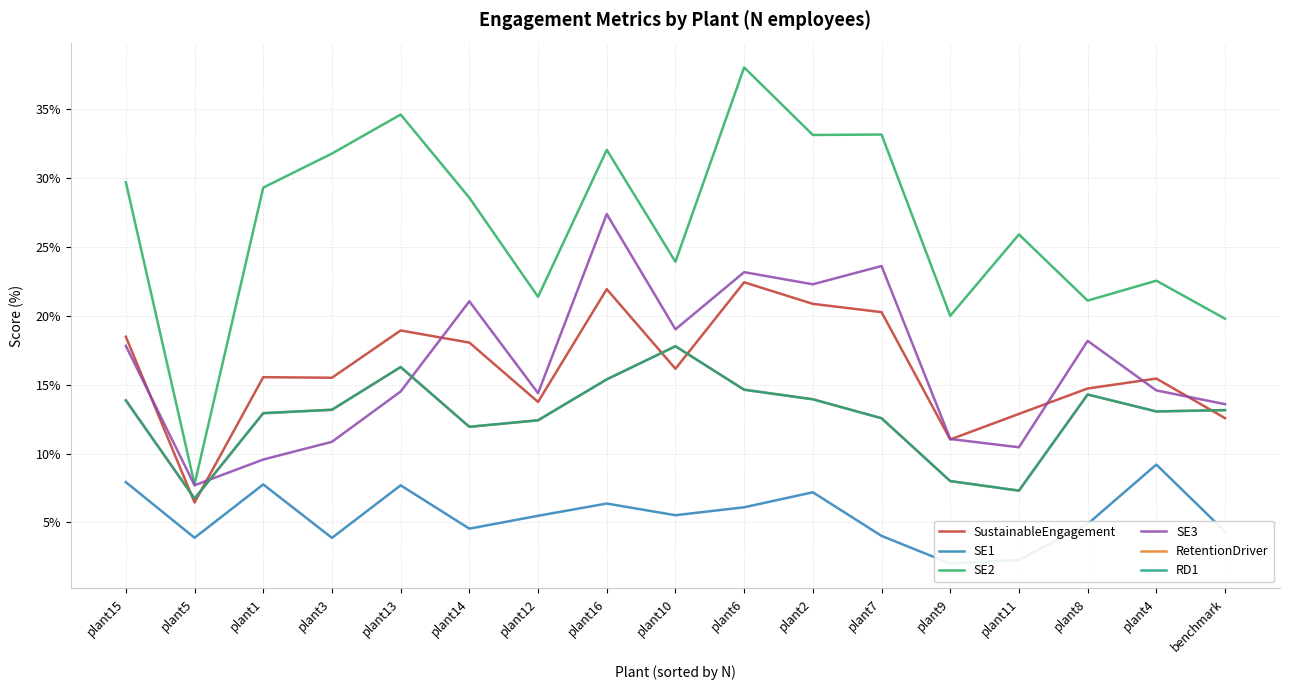

What is the difference between the maximum and second lowest values in the SE1 series?

6.9